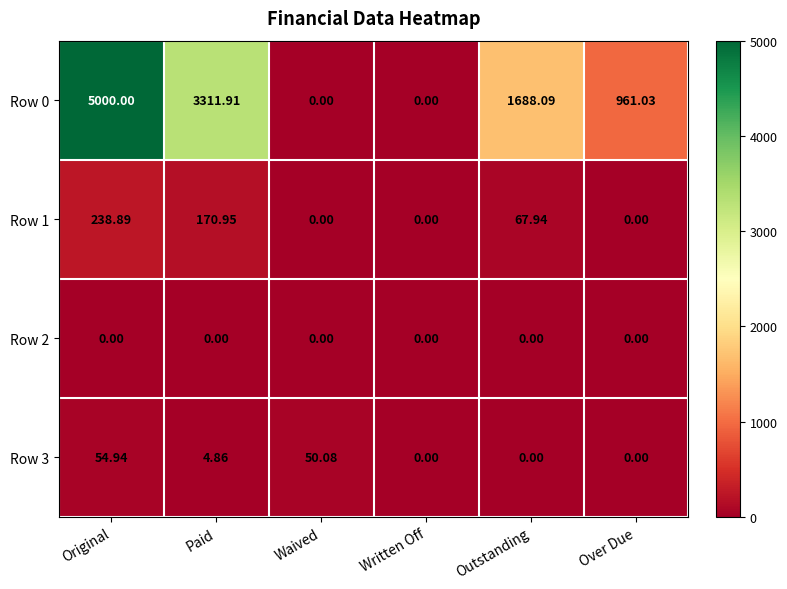

Which category has the highest value across all series?

Original